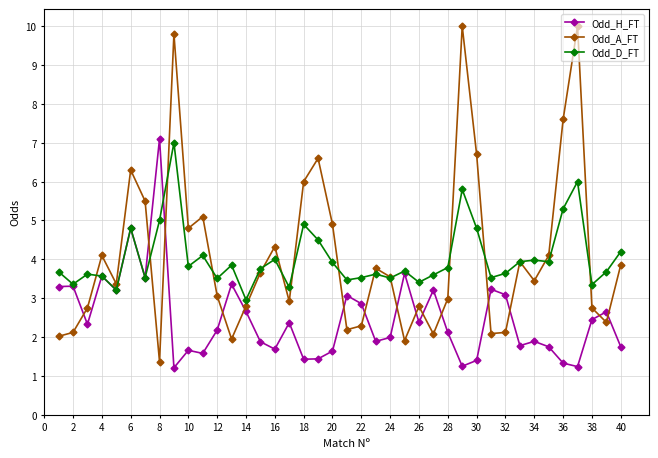

What is the highest value of the Odd_A_FT series?

10.0